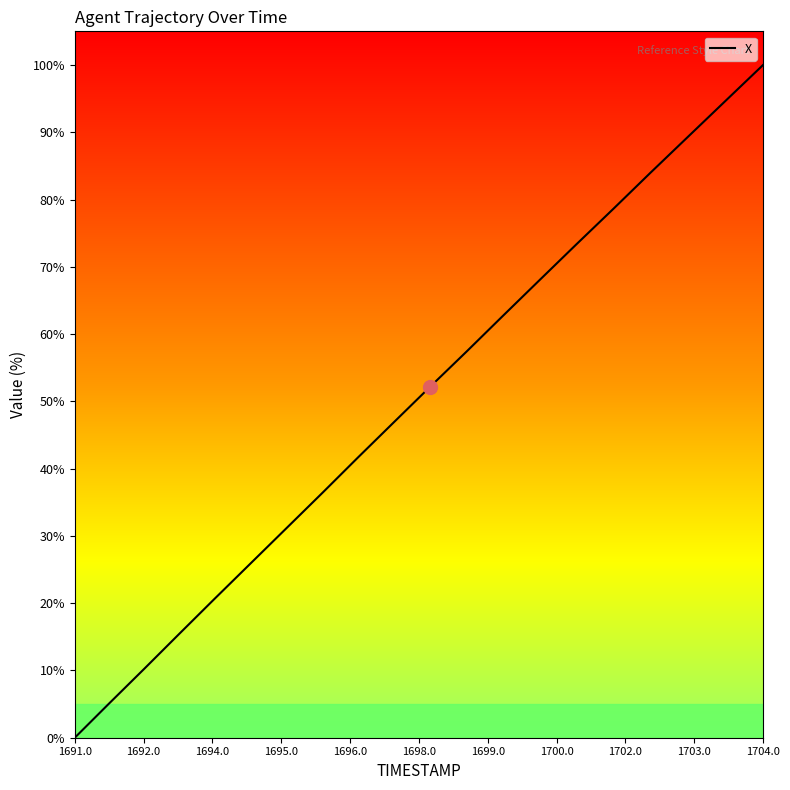

What is the greatest value displayed?

100.0